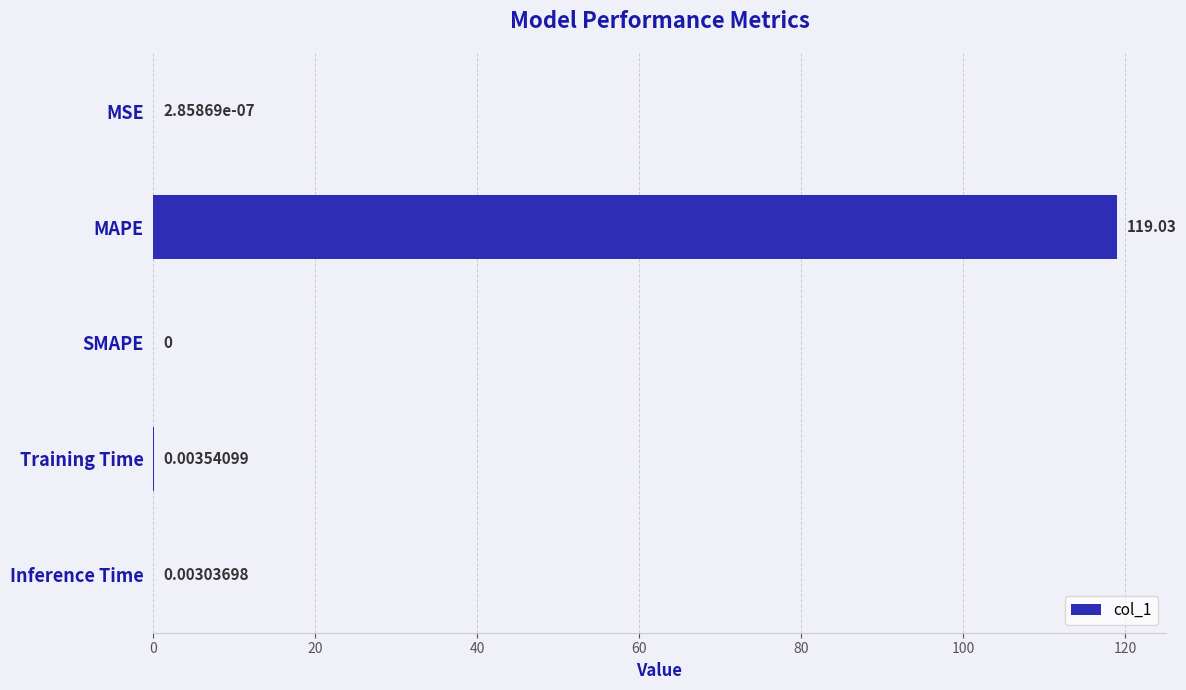

What is the sum of all values?

119.0